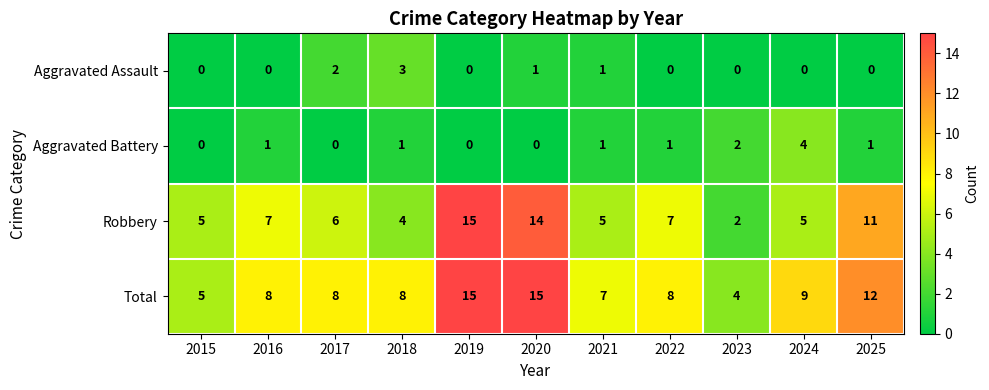

At how many categories does at least one series exceed 11?

3